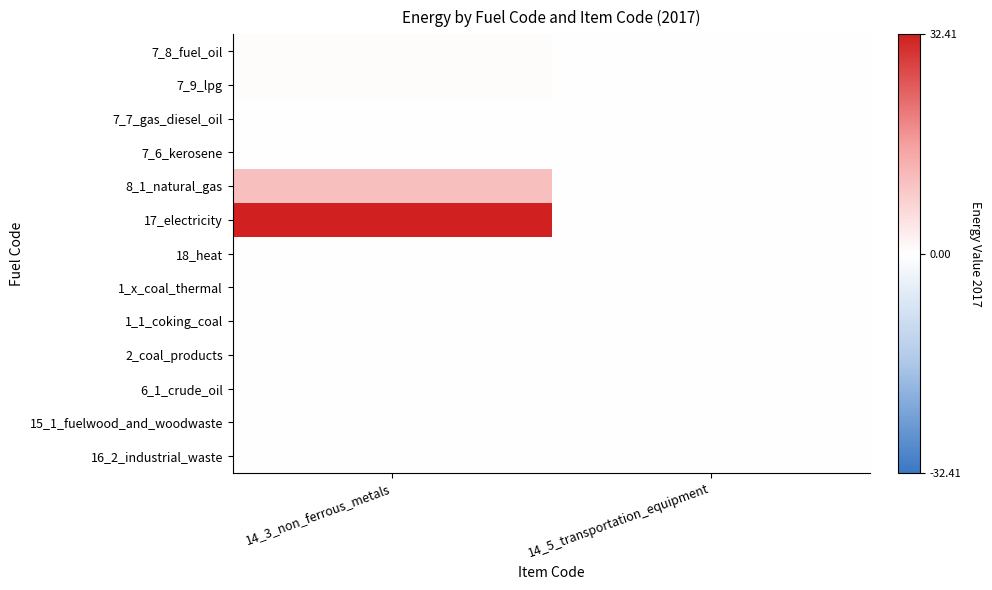

Which has a higher value, 14_5_transportation_equipment or 14_3_non_ferrous_metals?

14_3_non_ferrous_metals